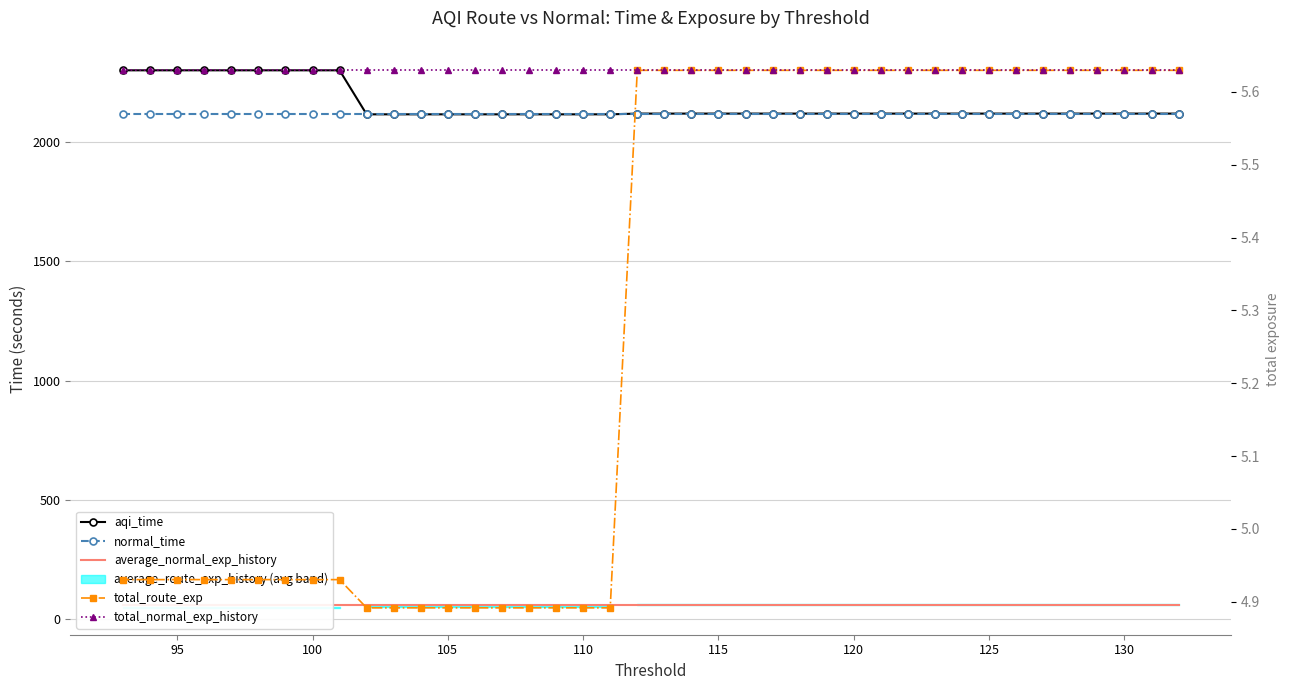

True or false: total_normal_exp_history and aqi_time cross at least once.

False